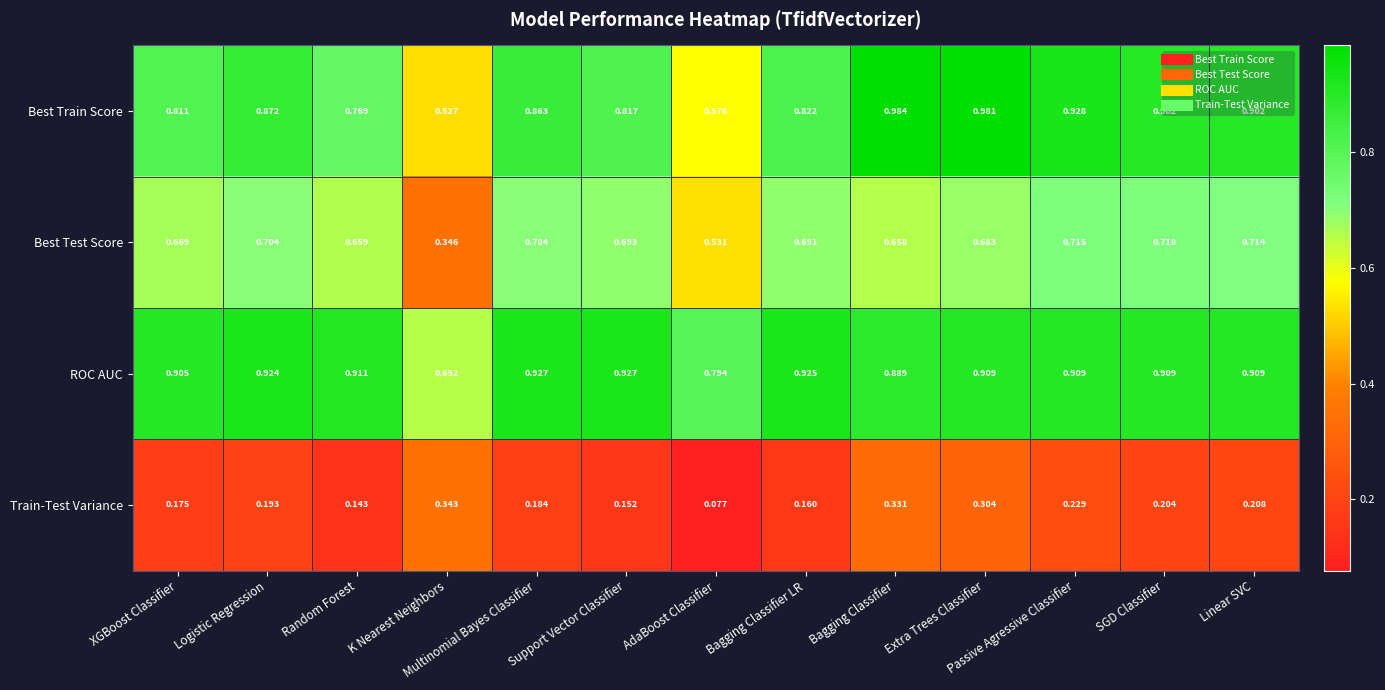

Rank the series at K Nearest Neighbors from lowest to highest value.

Train-Test Variance, Best Test Score, Best Train Score, ROC AUC